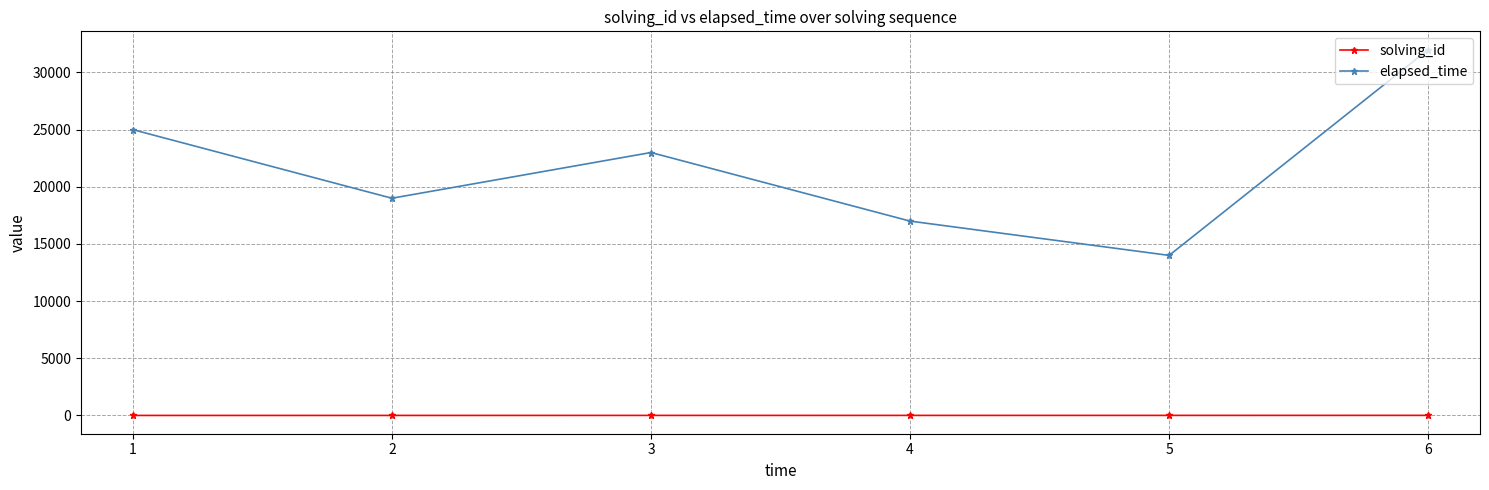

List the labels in order of elapsed_time value, largest first.

6, 1, 3, 2, 4, 5